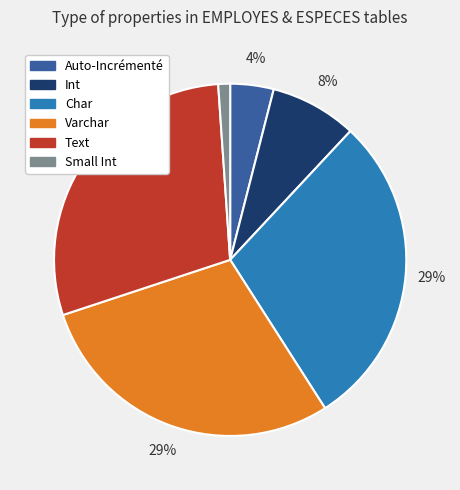

To the nearest percent, what is the difference between the largest and smallest slice percentages?

28%